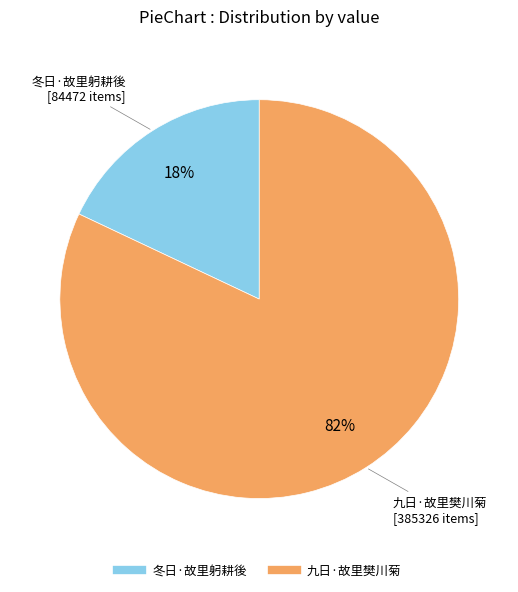

To the nearest percent, what is the difference between the largest and smallest slice percentages?

64%